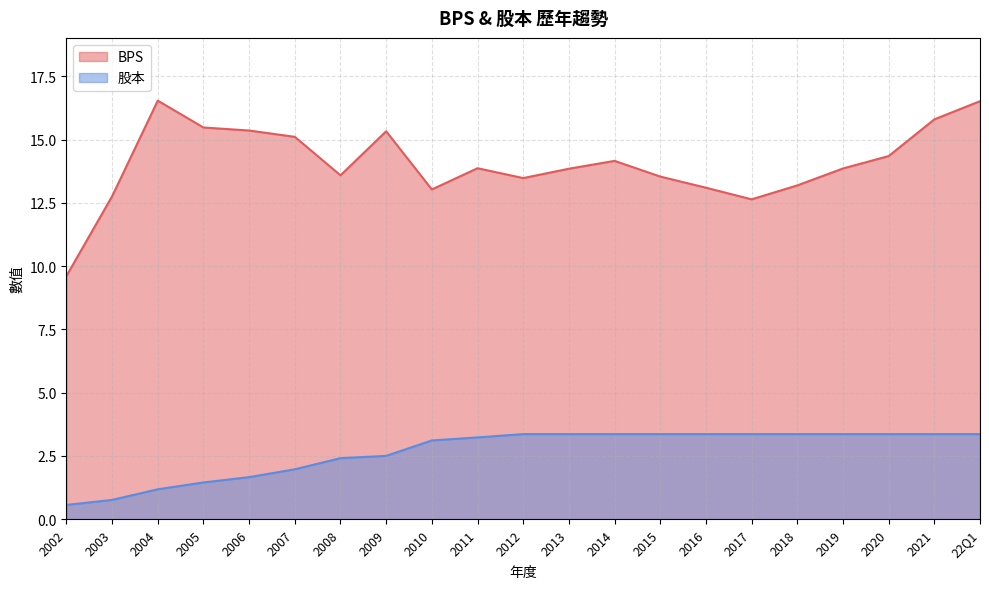

What is the sum of the BPS values at 2008 and 2006?

28.9